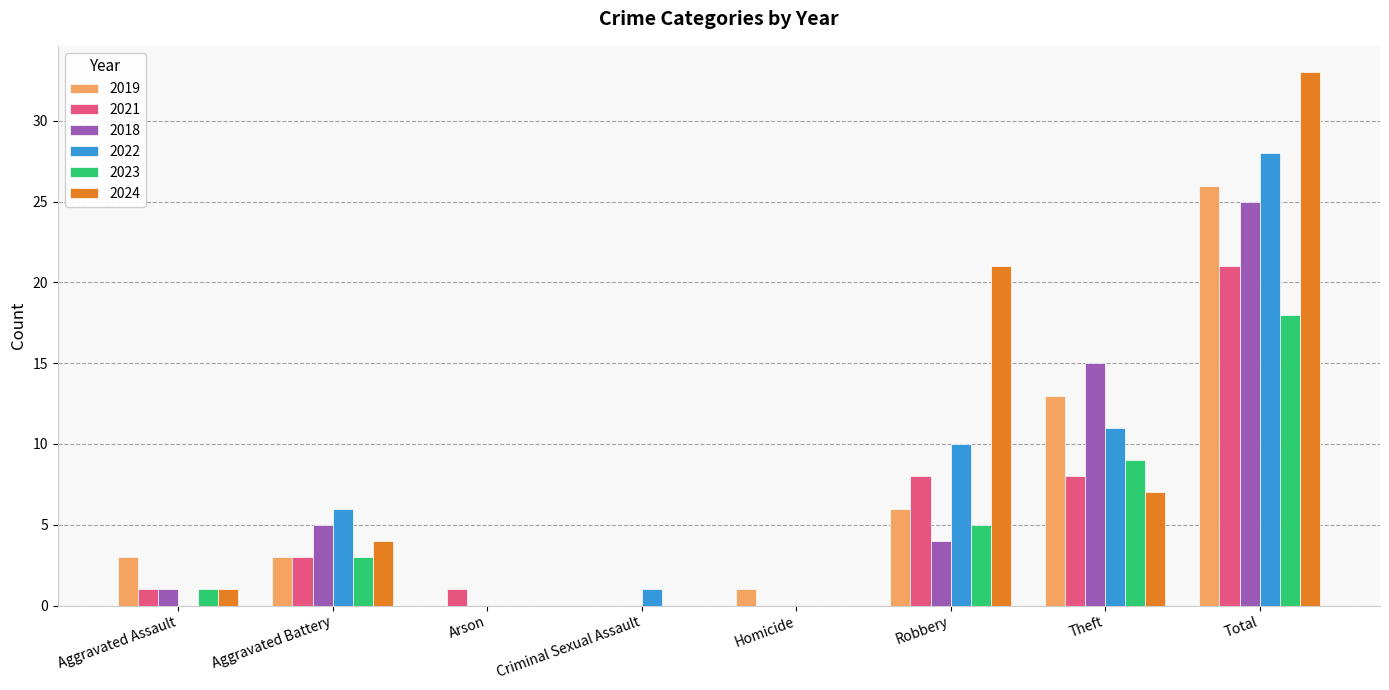

Which category has the highest value in the 2021 series?

Total